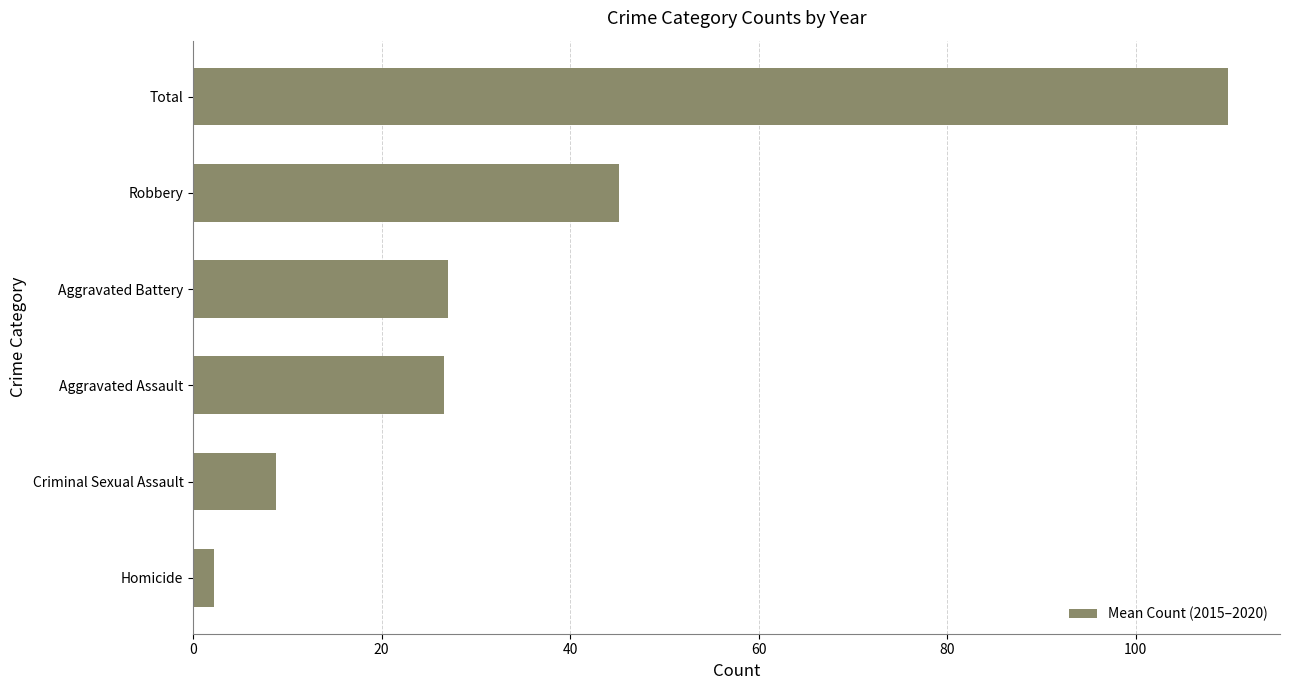

True or false: the data shows 44.2 at Aggravated Assault.

False